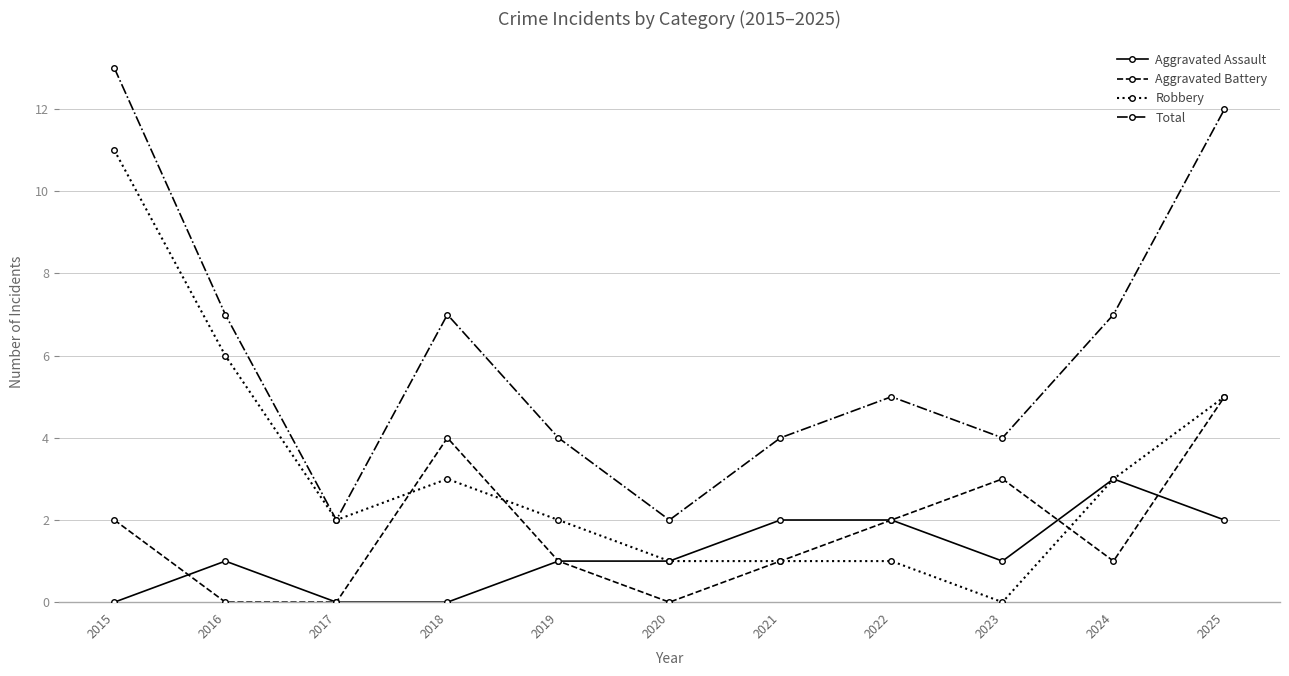

Is the value of Robbery at 2025 greater than the value of Aggravated Battery at 2023?

Yes